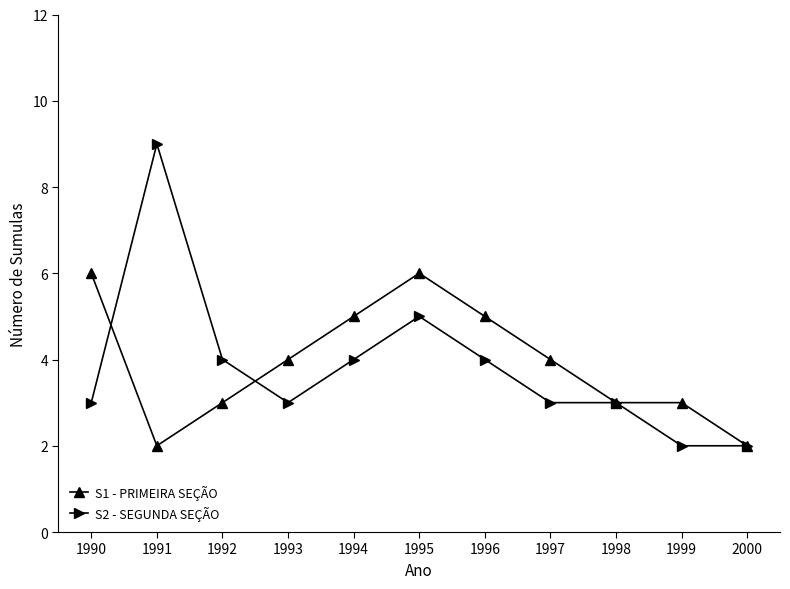

Which series has the largest range (max minus min)?

S2 - SEGUNDA SEÇÃO